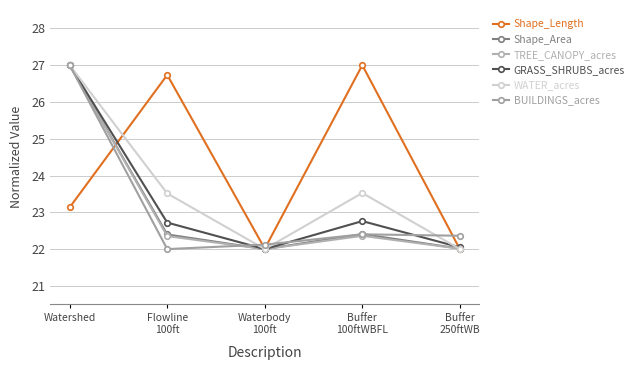

Reading left to right, extract all data points from this chart.

Shape_Length: 23.1	26.7	22.0	27.0	22.0
Shape_Area: 27.0	22.4	22.0	22.4	22.0
TREE_CANOPY_acres: 27.0	22.4	22.0	22.4	22.0
GRASS_SHRUBS_acres: 27.0	22.7	22.0	22.8	22.0
WATER_acres: 27.0	23.5	22.0	23.5	22.0
BUILDINGS_acres: 27.0	22.0	22.1	22.4	22.4